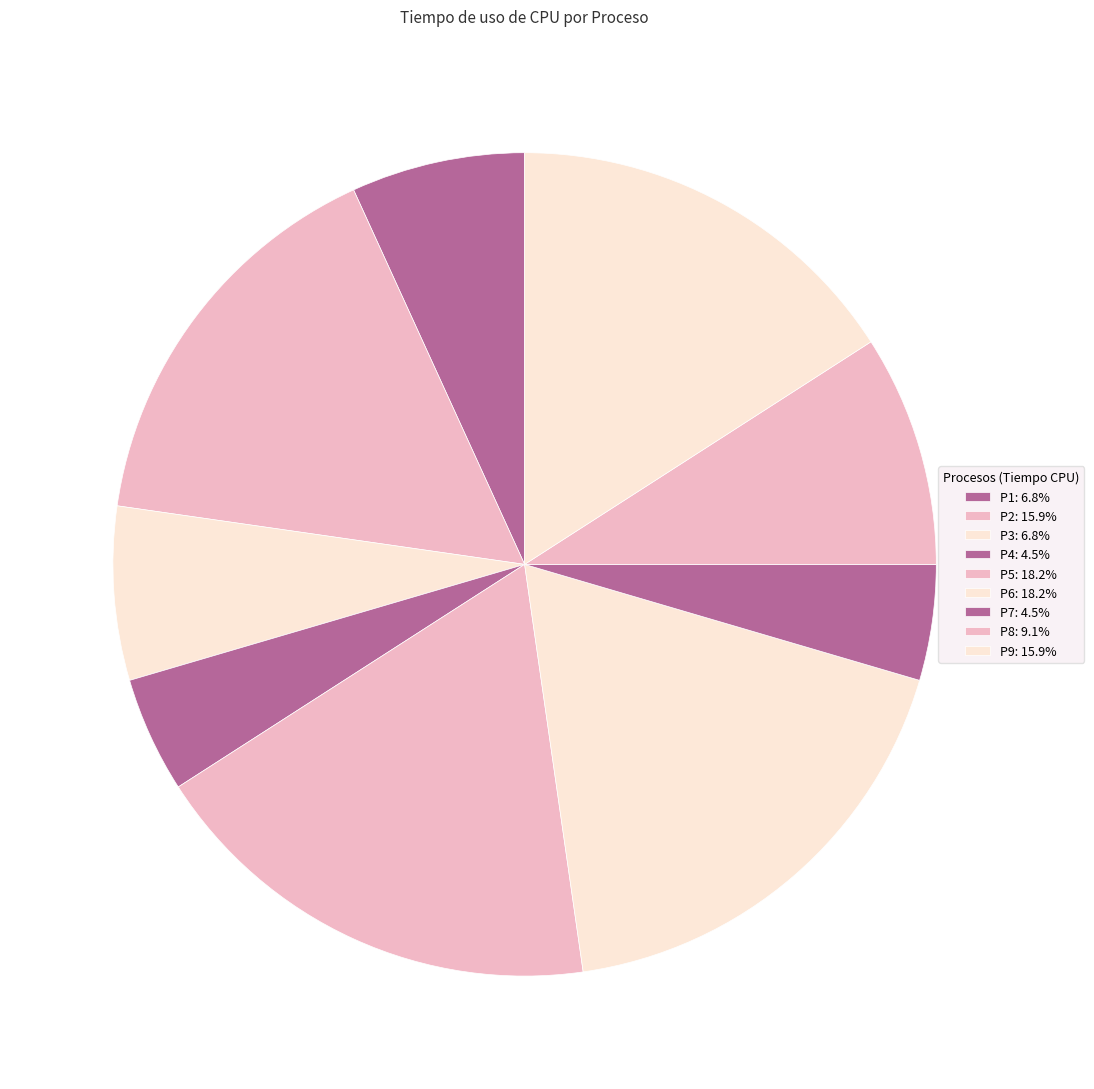

To the nearest percent, what portion does P2 represent?

16%